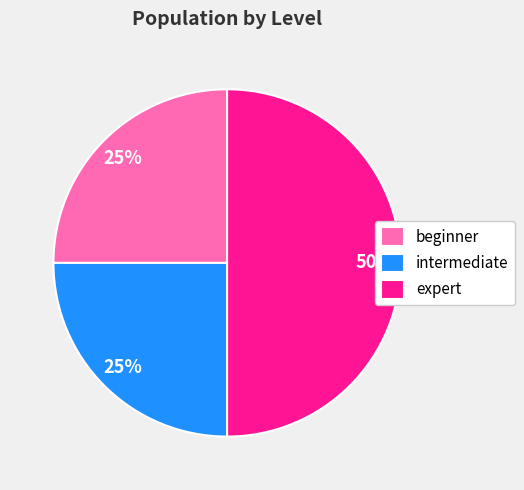

To the nearest percent, what is the average slice percentage?

33%